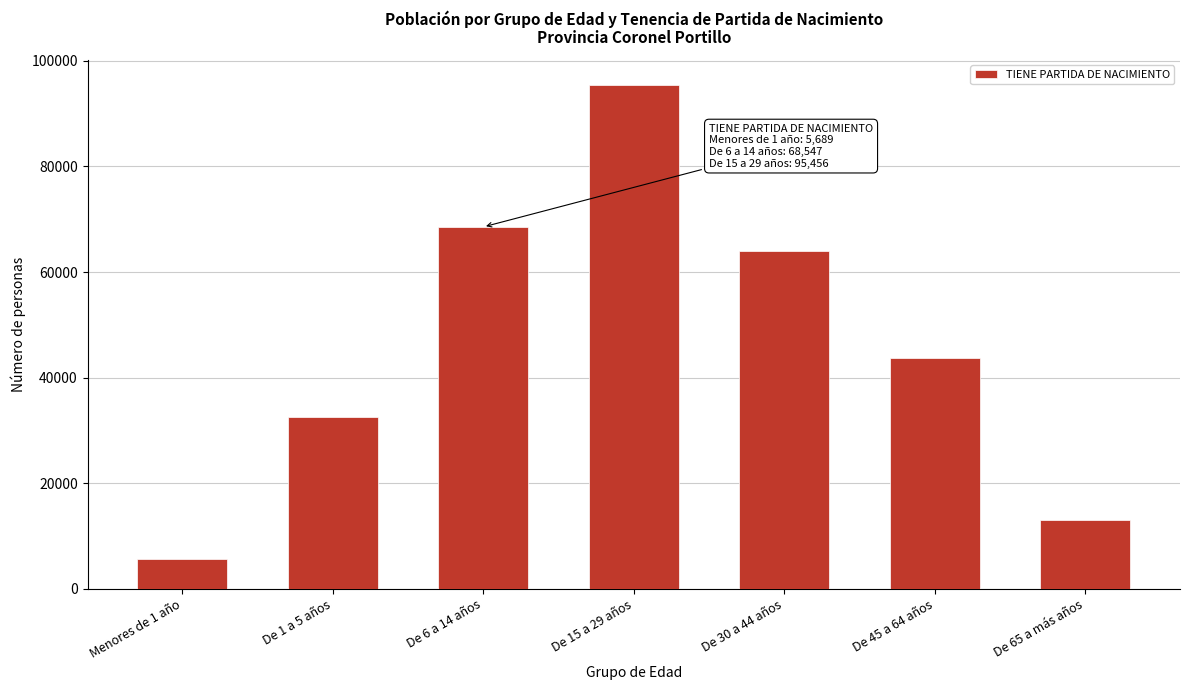

Reading left to right, list all the values displayed in this chart.

5689	32480	68547	95456	63941	43767	12996